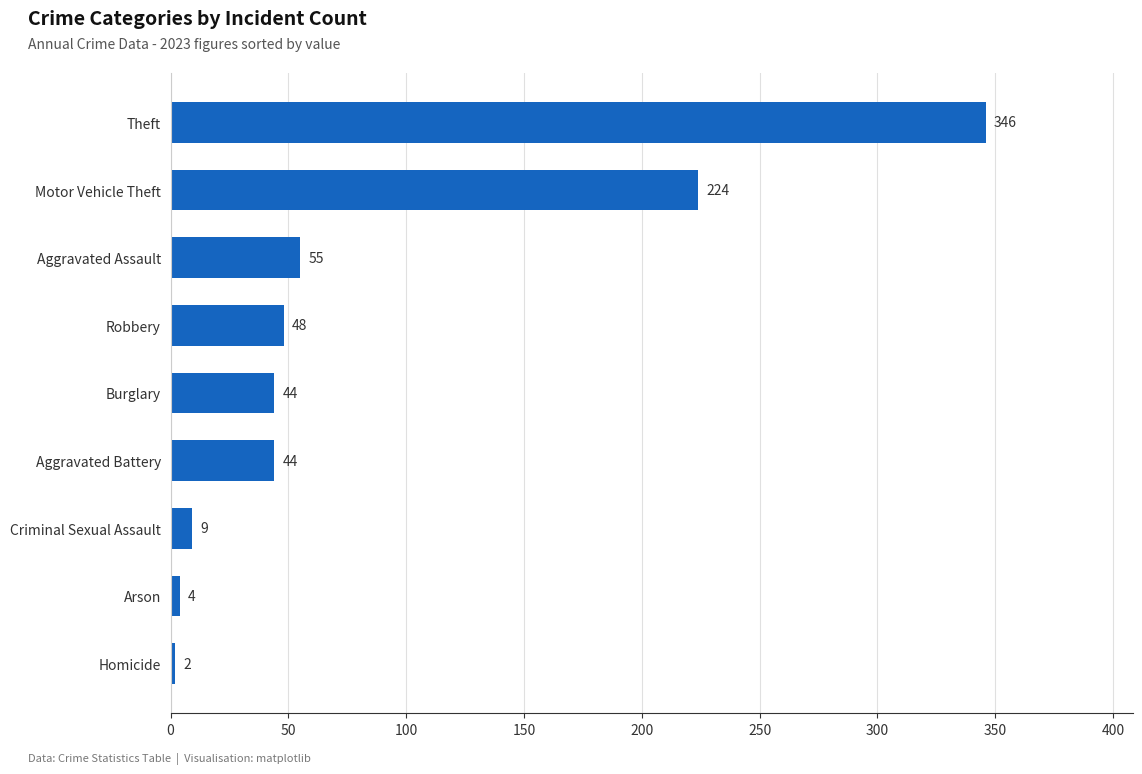

What is the ratio of the value at Arson to the value at Burglary?

0.1